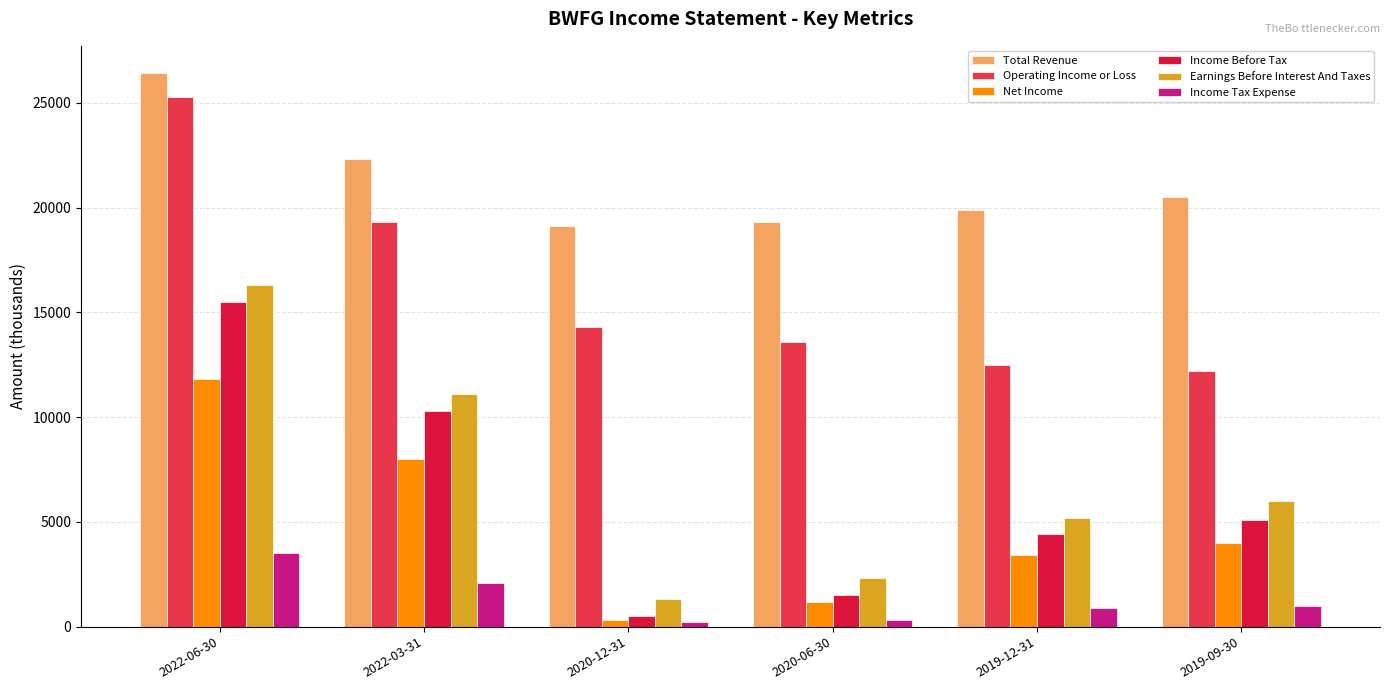

What is the label of the 1st bar from the left?

2022-06-30